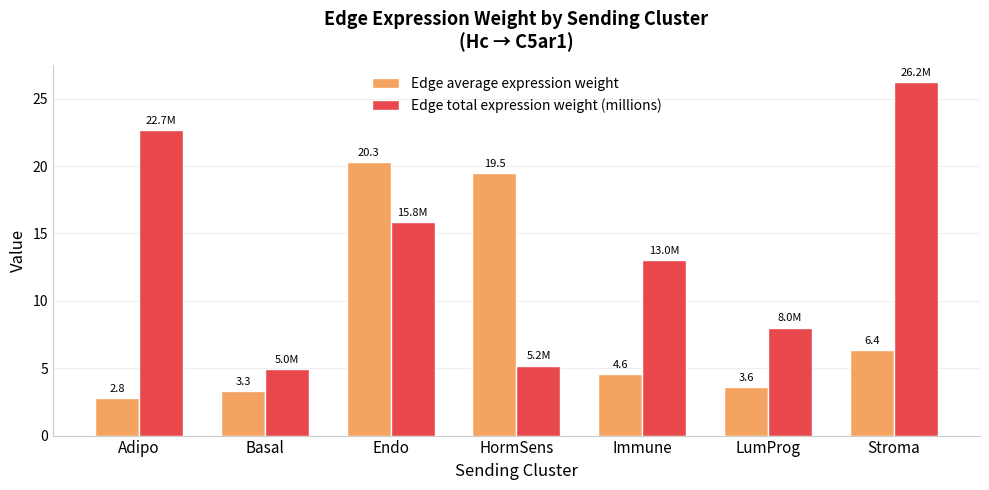

What is the sum of all Edge average expression weight values?

60.4